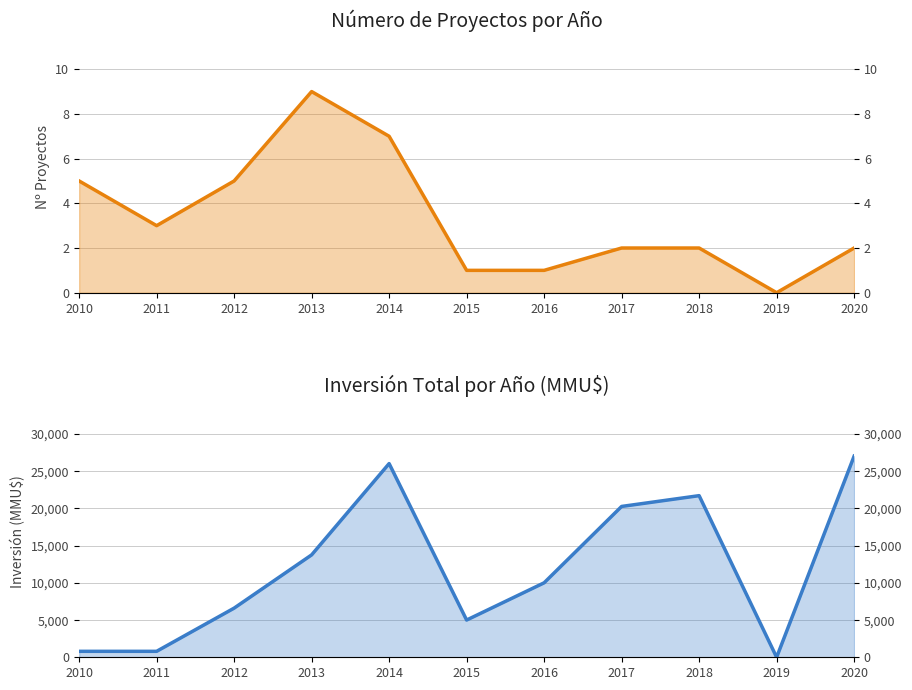

Which series has the largest total across all categories?

Inversión (MMU$)